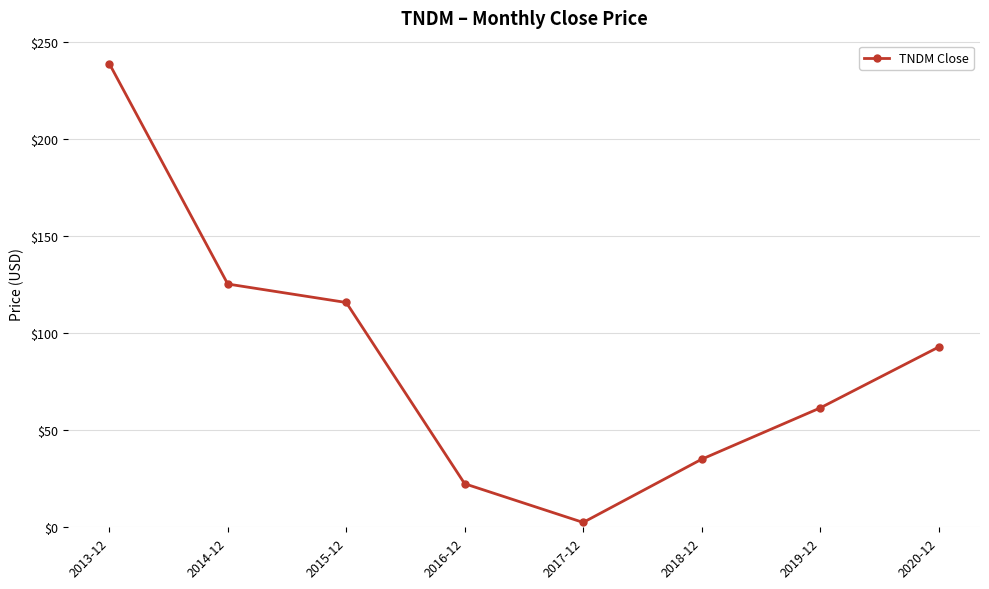

Does the chart display data point markers on the line(s)?

Yes